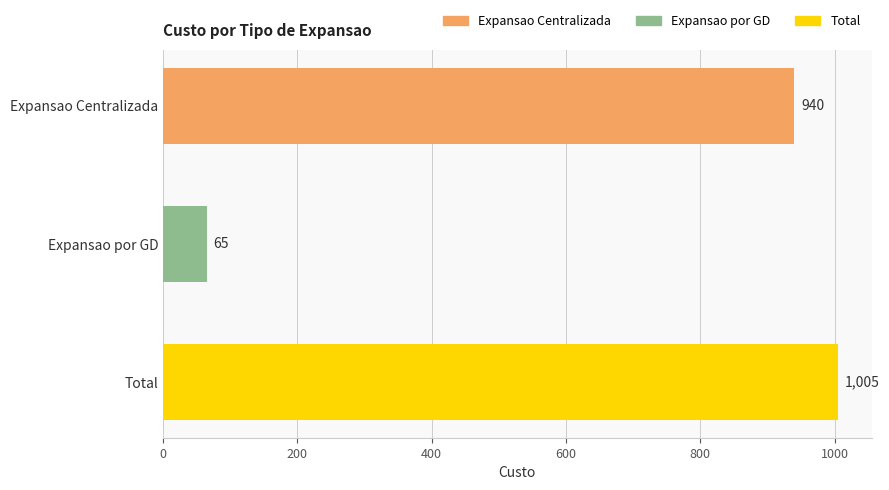

Reading top to bottom, what are all the values shown in this chart?

Expansao Centralizada=940	Expansao por GD=65	Total=1005